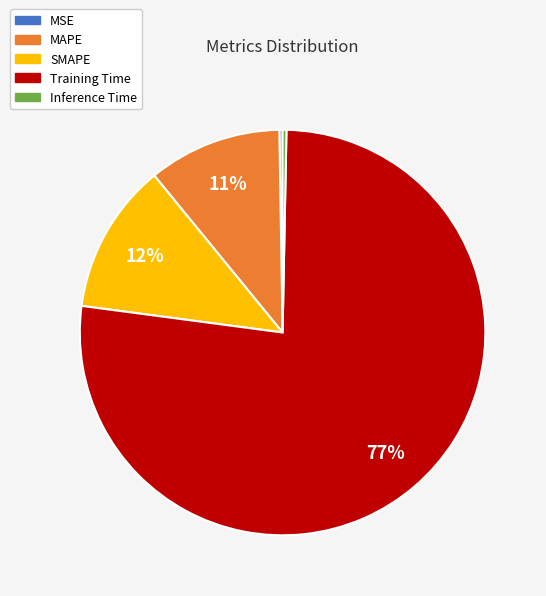

What is the majority slice?

Training Time